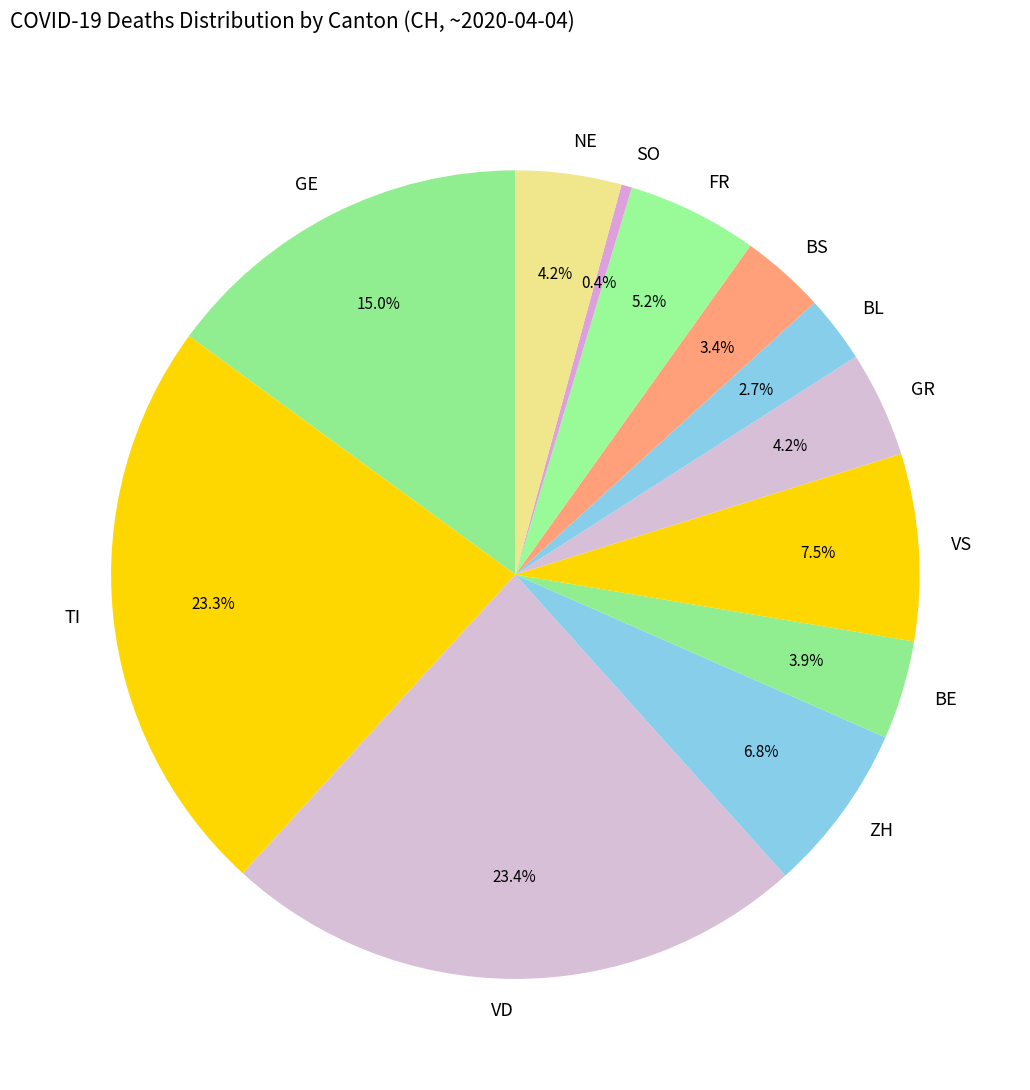

To the nearest percent, what is the average slice percentage?

8%